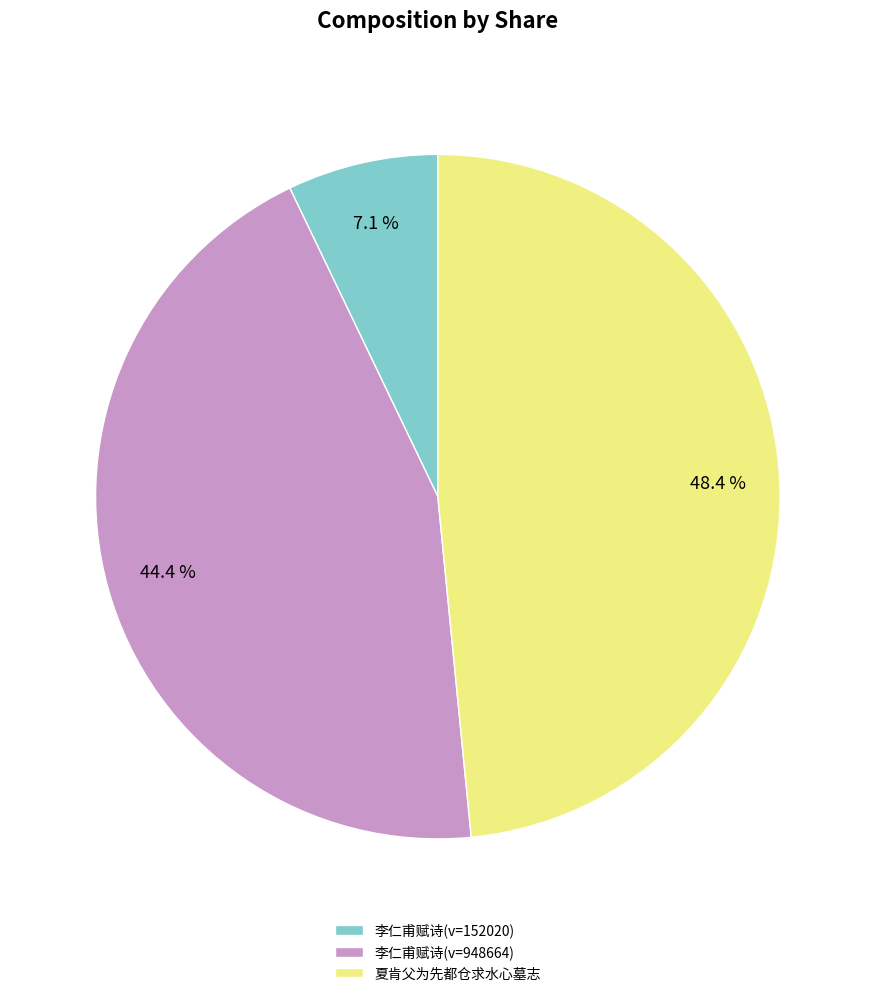

Which has a higher value, 李仁甫赋诗(v=948664) or 夏肯父为先都仓求水心墓志?

夏肯父为先都仓求水心墓志